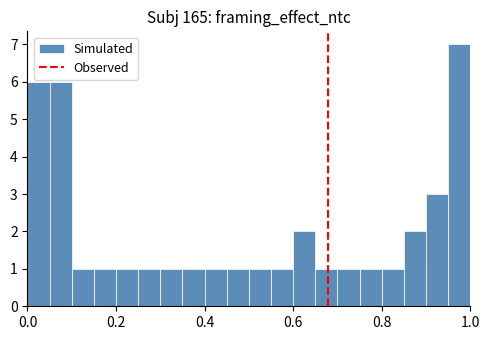

Read against the x-axis, roughly where is the centre of the tallest bar?

0.98